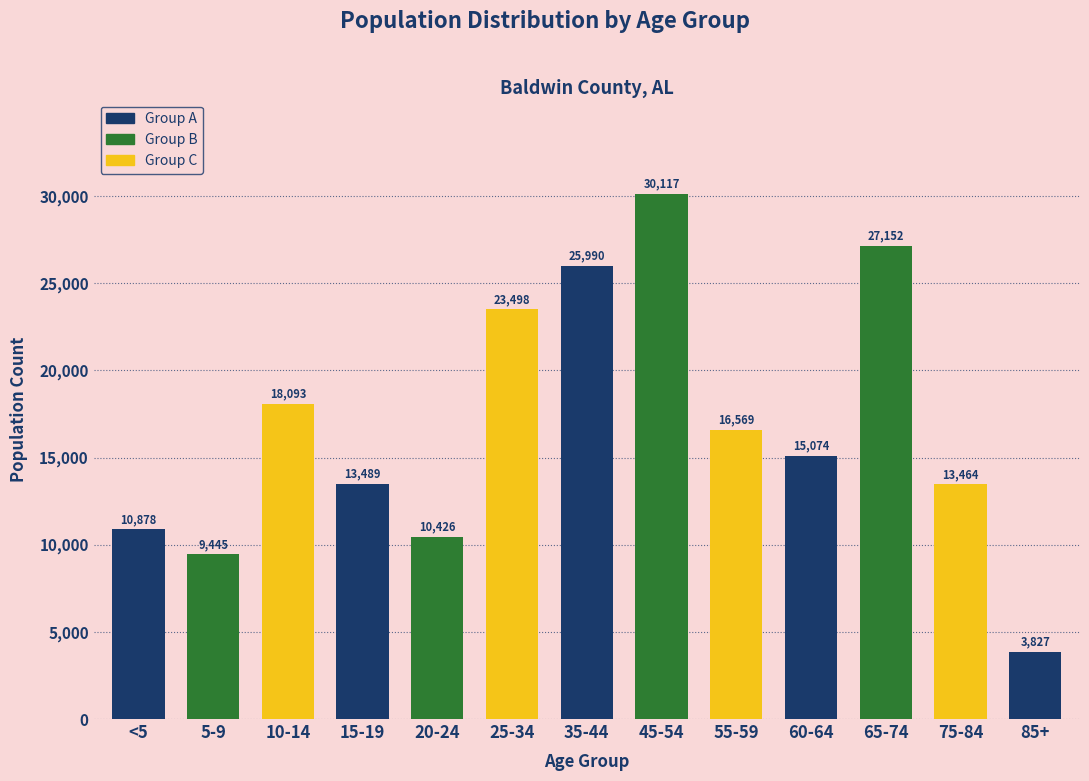

Reading left to right, list all the values displayed in this chart.

<5=10878	5-9=9445	10-14=18093	15-19=13489	20-24=10426	25-34=23498	35-44=25990	45-54=30117	55-59=16569	60-64=15074	65-74=27152	75-84=13464	85+=3827